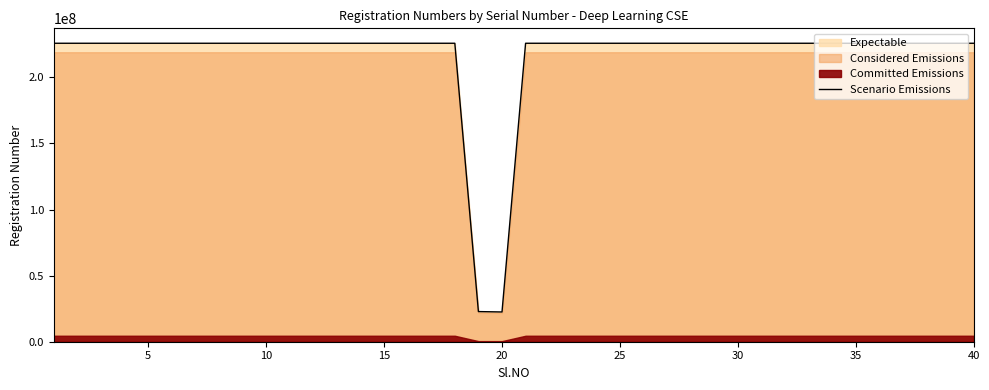

What is the maximum value for Scenario Emissions?

225805362